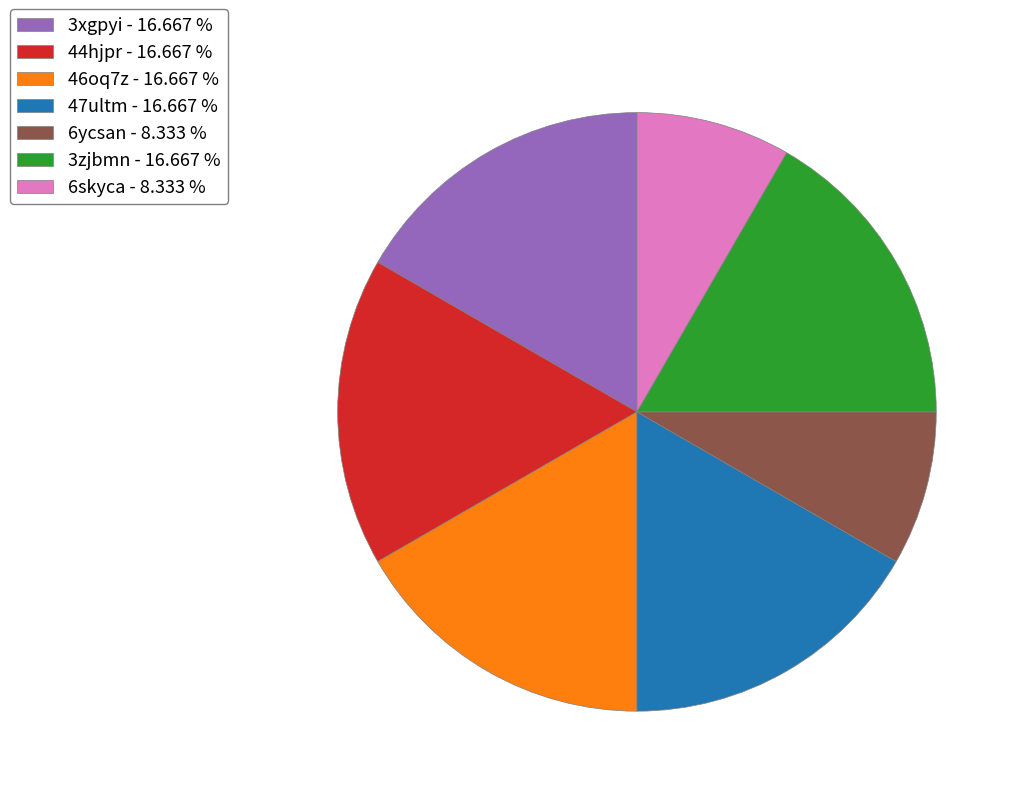

How many segments does this pie chart have?

7